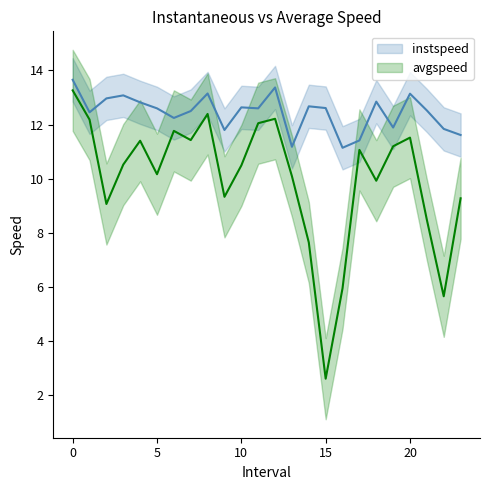

What is the difference between the maximum and minimum values in the avgspeed series?

10.7